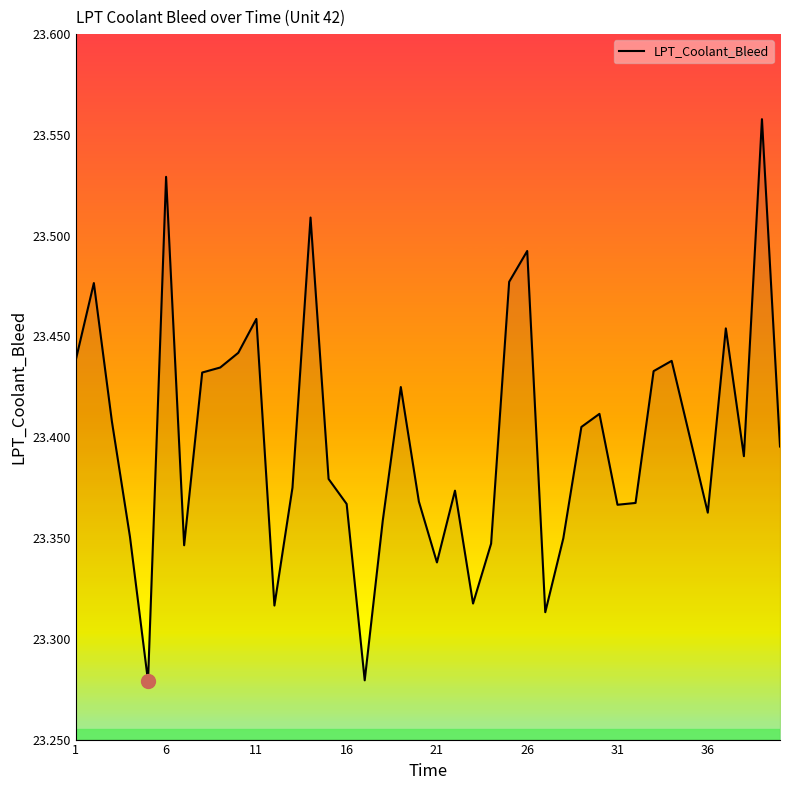

True or false: the data shows 13.3 at 6.

False